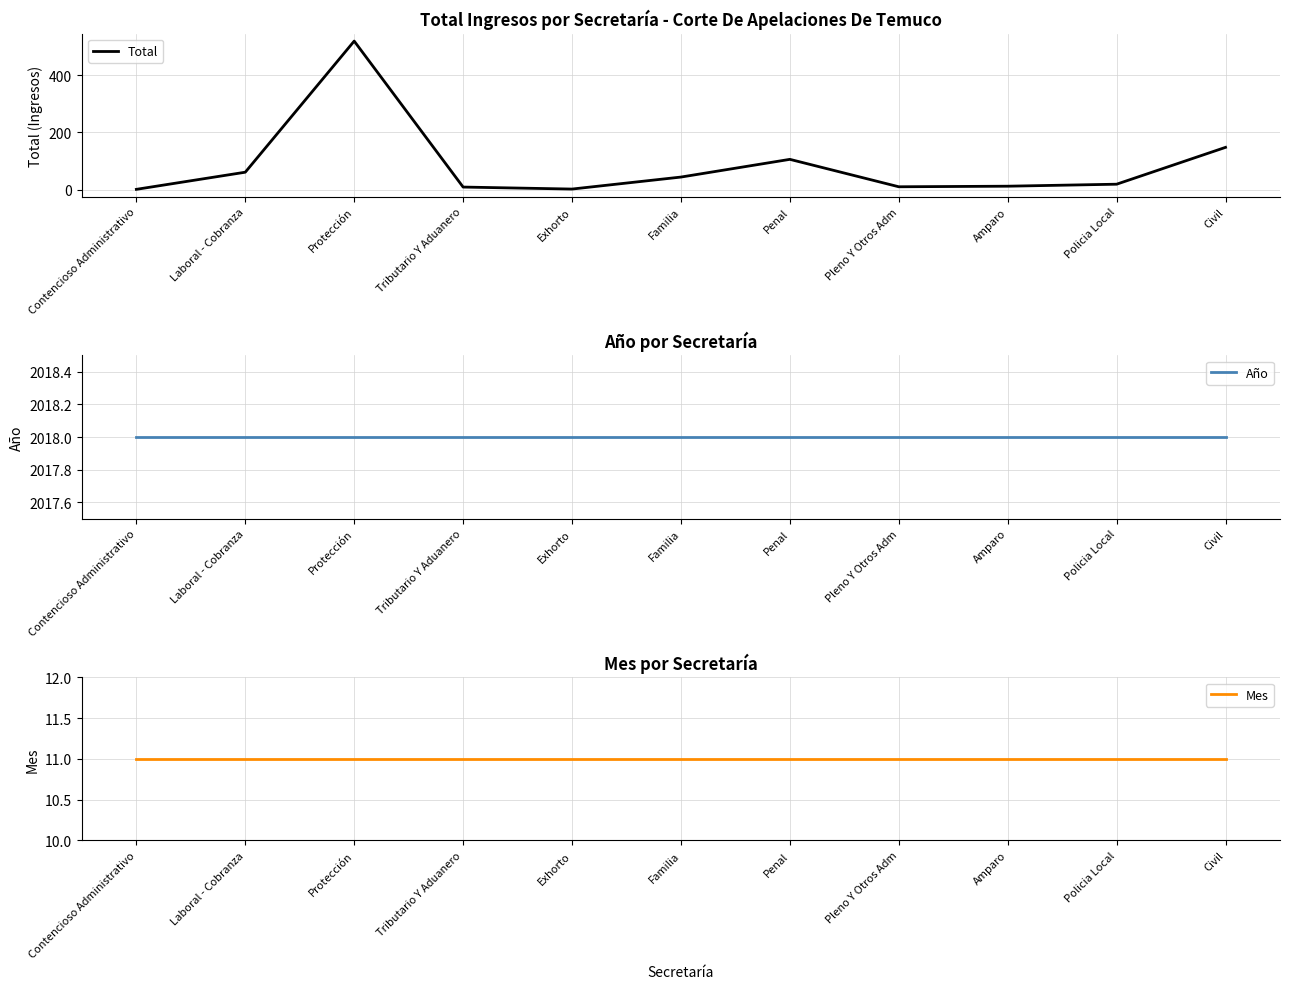

What is the label of the 8th point from the left?

Pleno Y Otros Adm